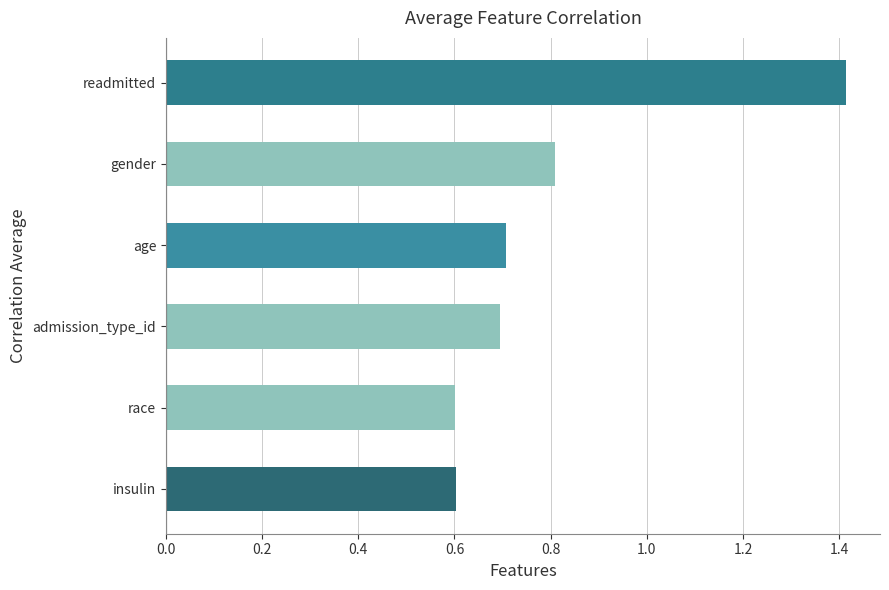

What is the difference between the maximum and minimum values?

0.8